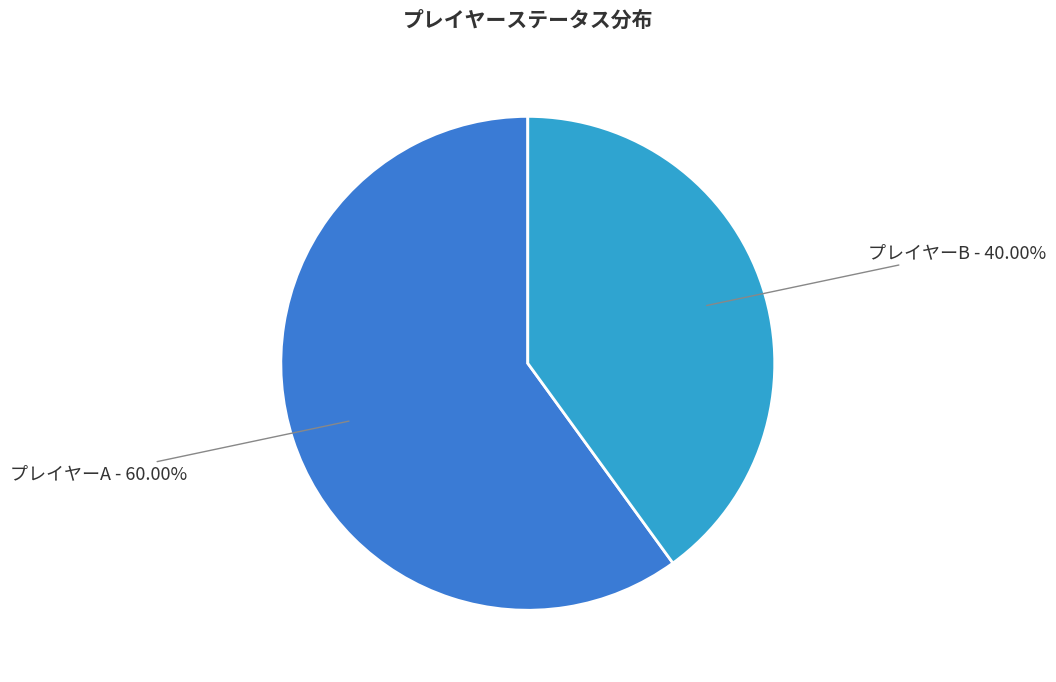

Which has a higher value, プレイヤーA or プレイヤーB?

プレイヤーA